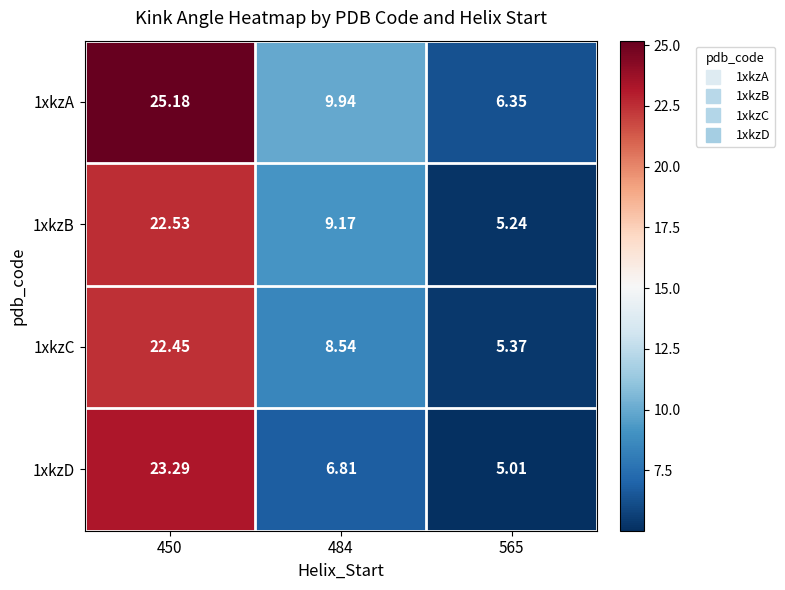

How many categories are shown in the chart?

3